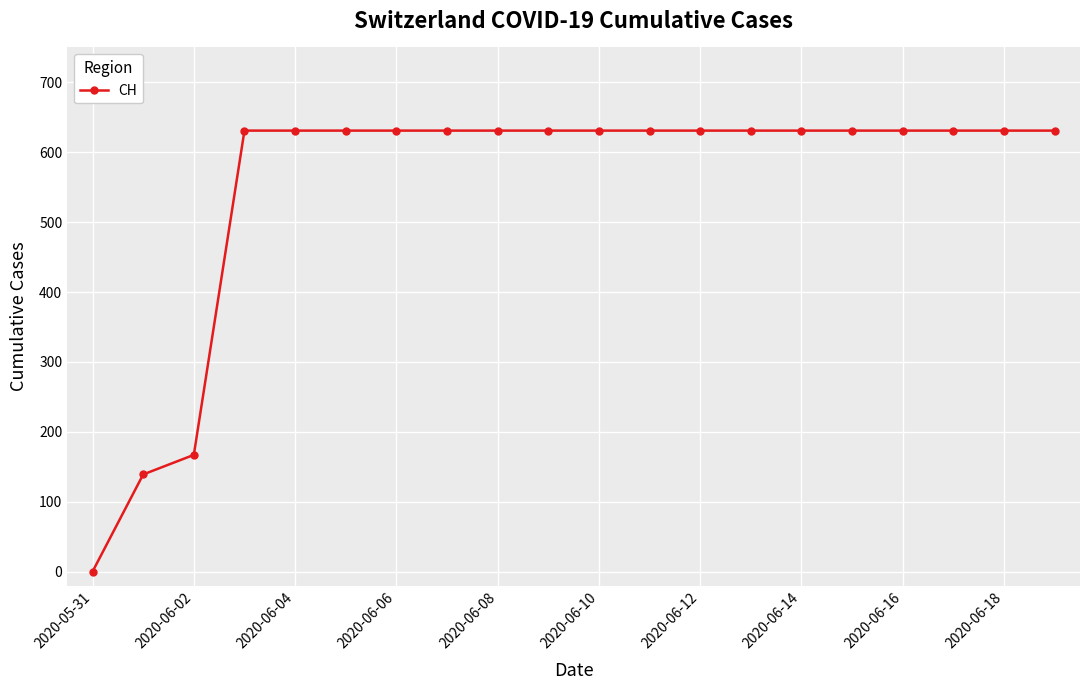

How many series are shown in this chart?

1